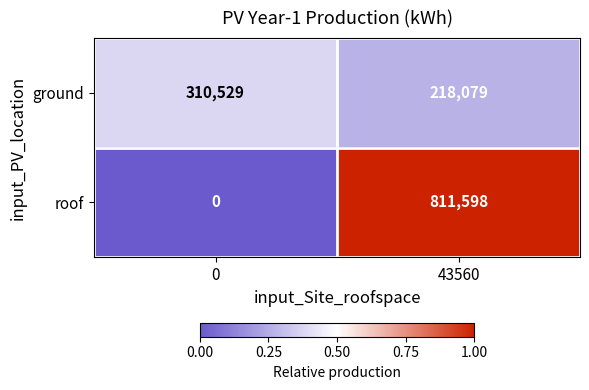

The ground series shows 85911 at 43560. True or false?

False